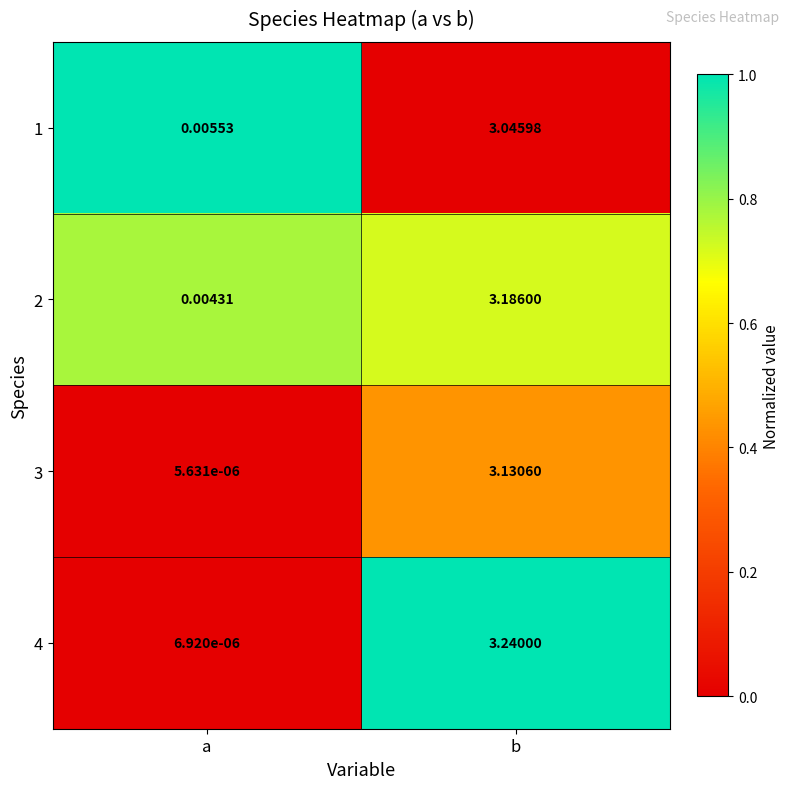

At which label is 3 closest to 1?

a